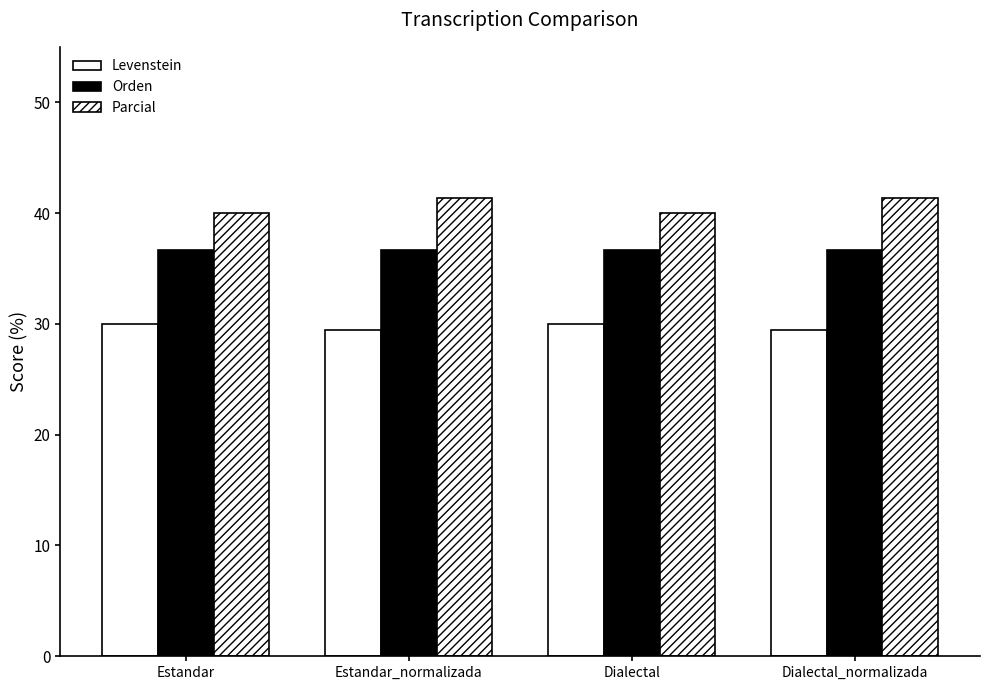

Reading left to right, list all the values displayed in this chart.

Levenstein: Estandar=30.0	Estandar_normalizada=29.4	Dialectal=30.0	Dialectal_normalizada=29.4
Orden: Estandar=36.7	Estandar_normalizada=36.7	Dialectal=36.7	Dialectal_normalizada=36.7
Parcial: Estandar=40.0	Estandar_normalizada=41.4	Dialectal=40.0	Dialectal_normalizada=41.4